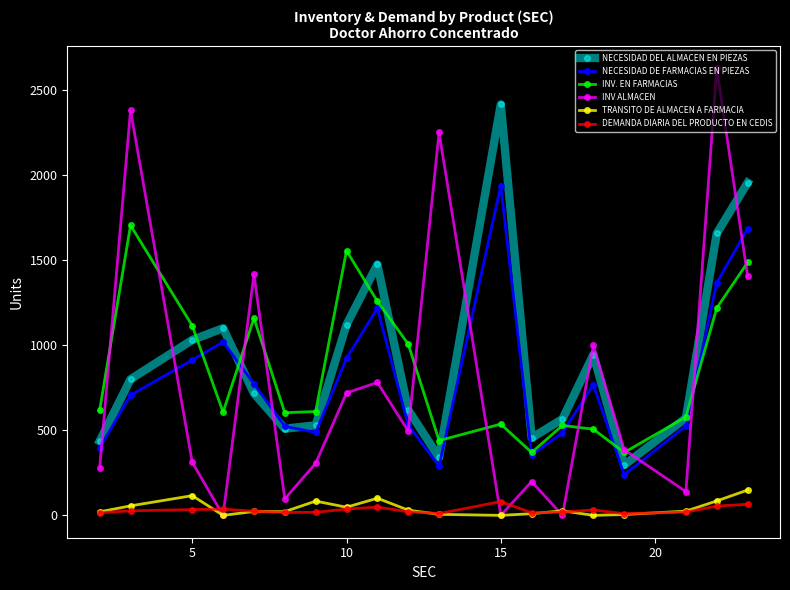

True or false: INV. EN FARMACIAS and TRANSITO DE ALMACEN A FARMACIA cross at least once.

False